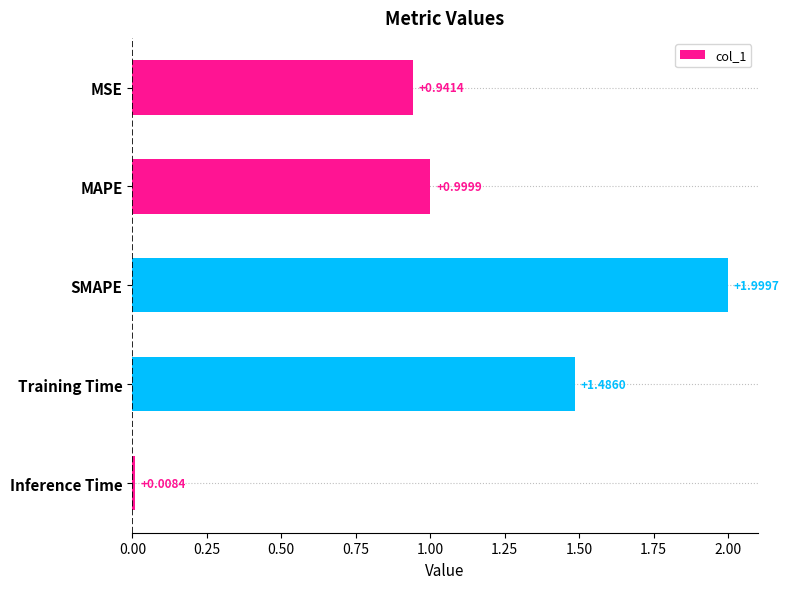

Where is the data nearest to the value 1?

MAPE